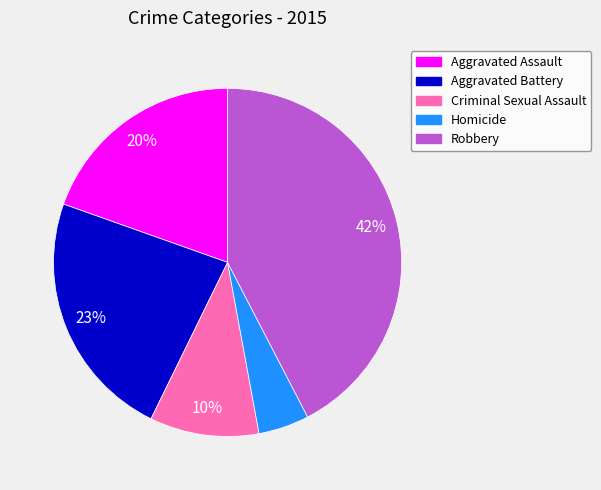

Is there any slice that represents more than half of the pie?

No